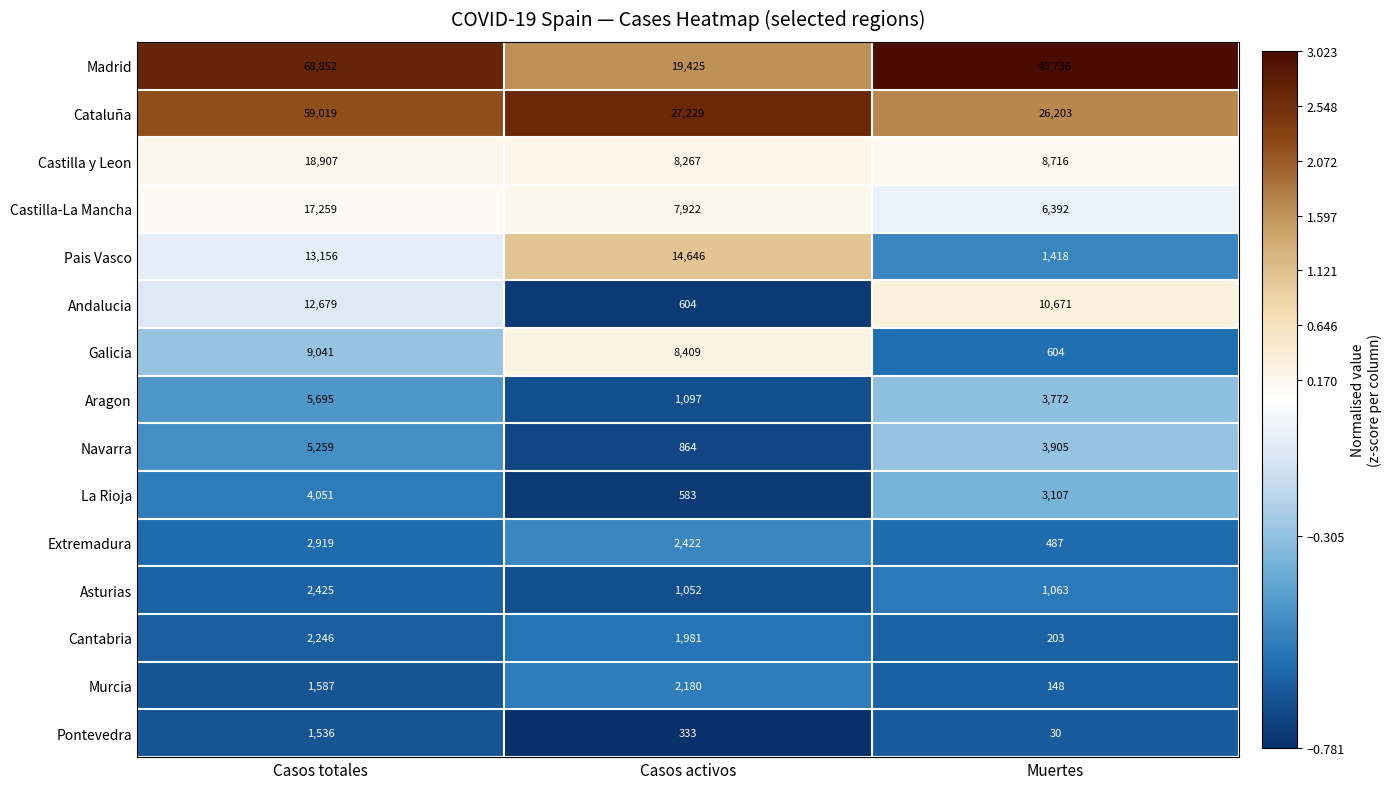

List the labels in order of Cantabria value, smallest first.

Muertes, Casos activos, Casos totales